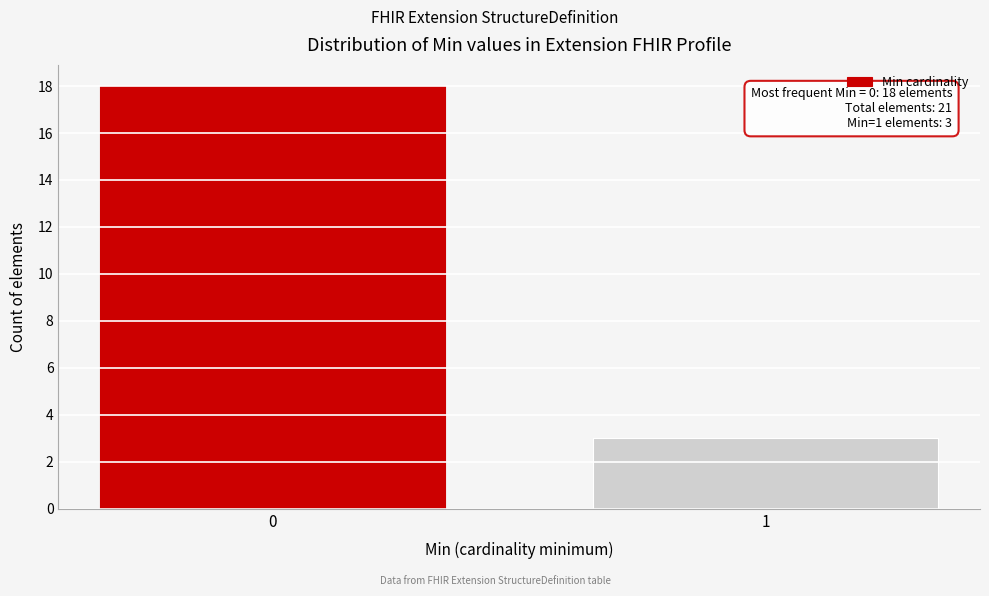

Reading left to right, transcribe all the data shown in this chart.

18	3